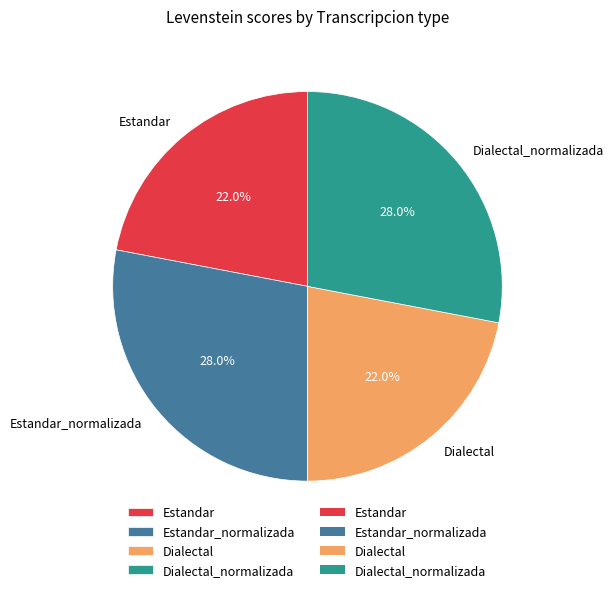

To the nearest percent, what is the difference between the Dialectal_normalizada and Estandar slice percentages?

6%